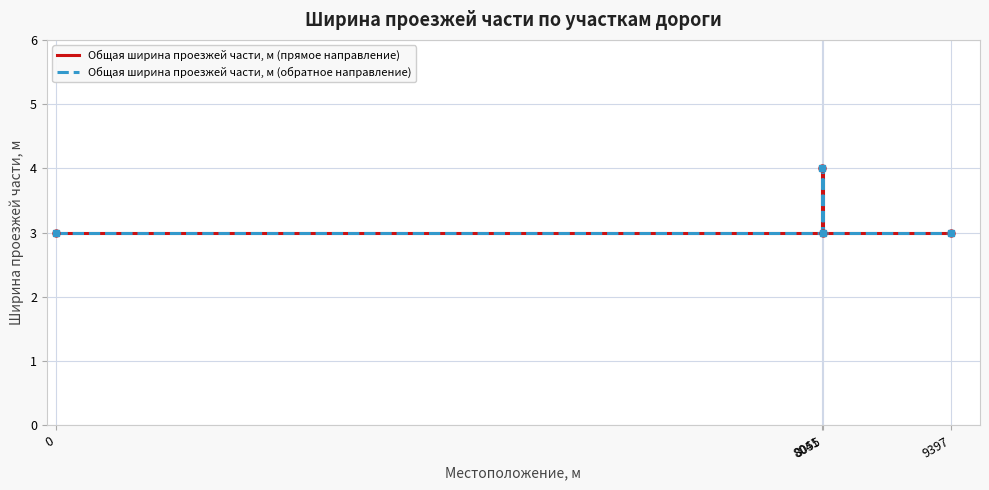

The Общая ширина проезжей части, м (прямое направление) series shows 3 at 0. True or false?

True